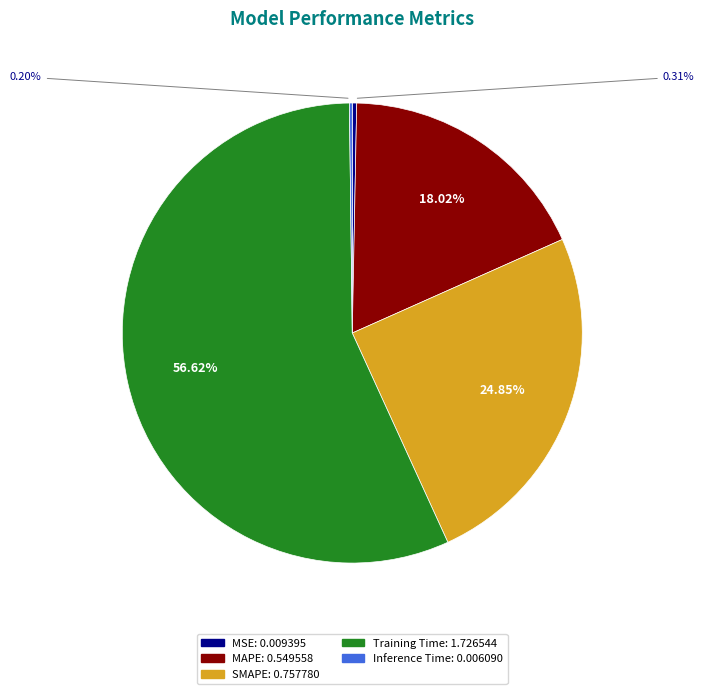

Which slice is the largest?

Training Time